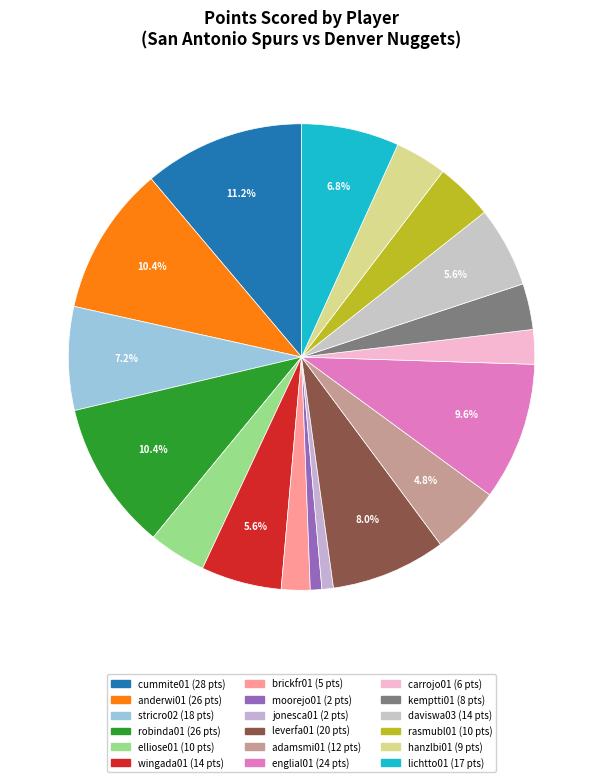

Count the number of slices in the pie.

18